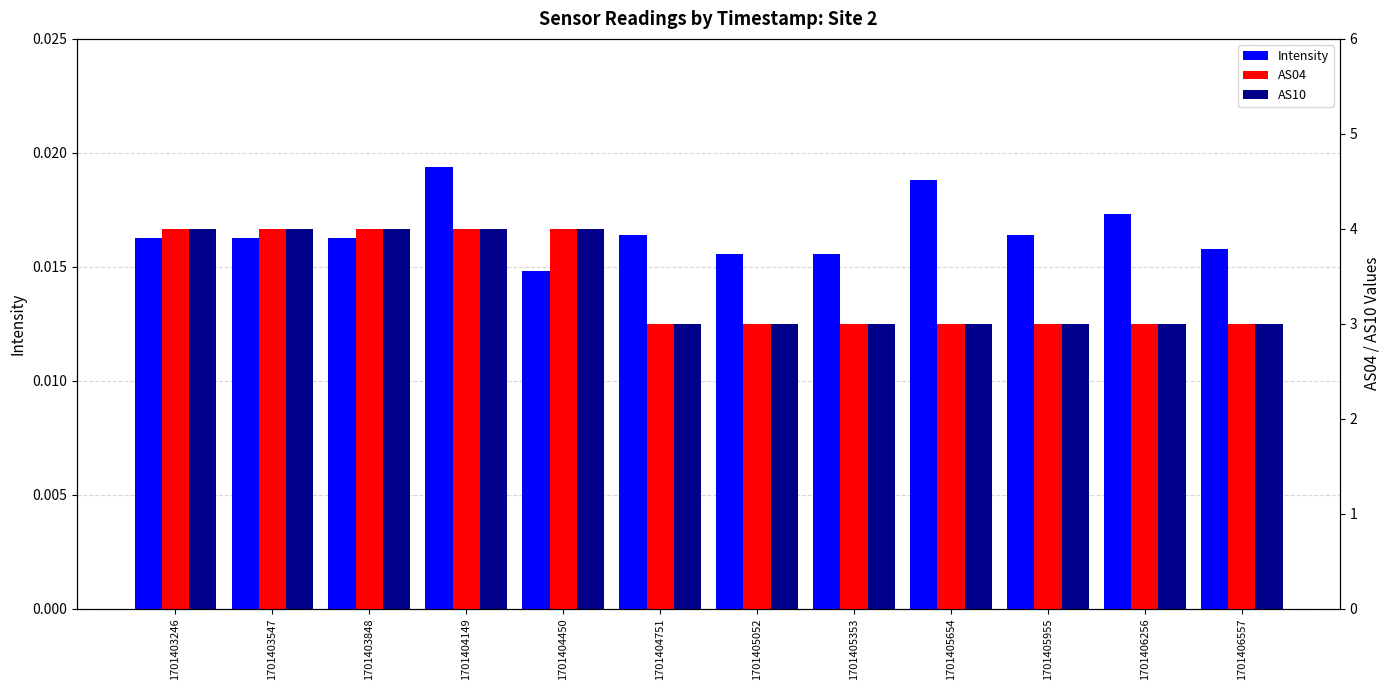

How many bars are there in total?

36